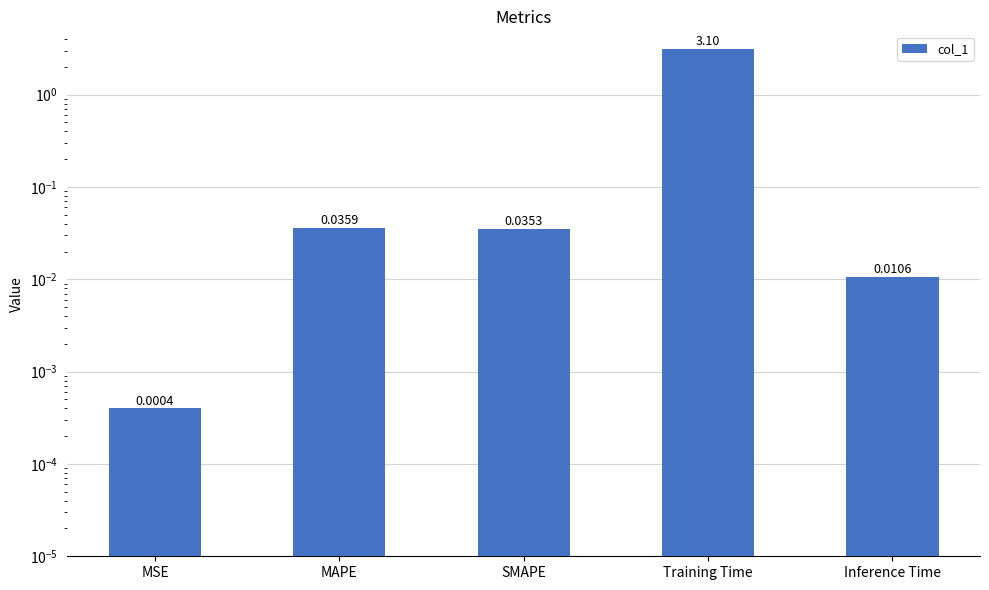

What is the change in value from Training Time to Inference Time?

-3.1